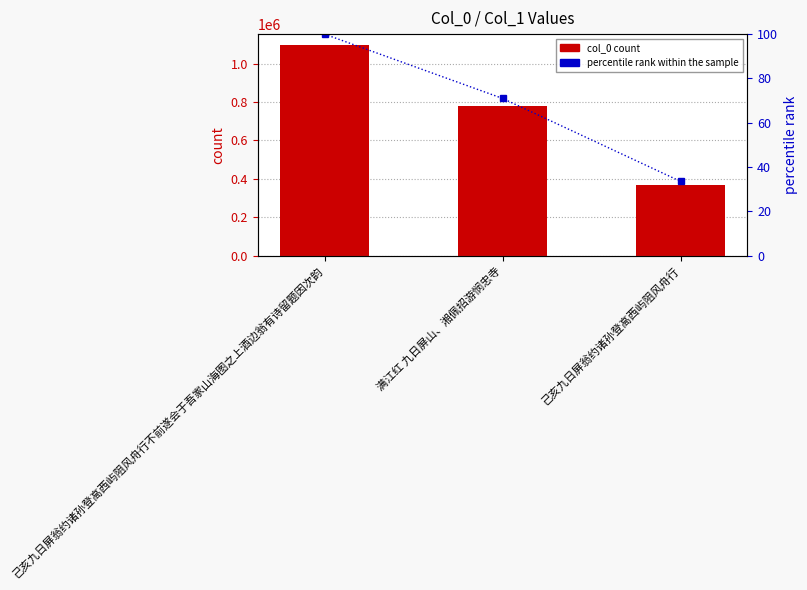

What position from the right is 己亥九日屏翁约诸孙登高西屿阻风舟行不前遂会于吾家山海图之上酒边翁有诗留题因次韵?

3